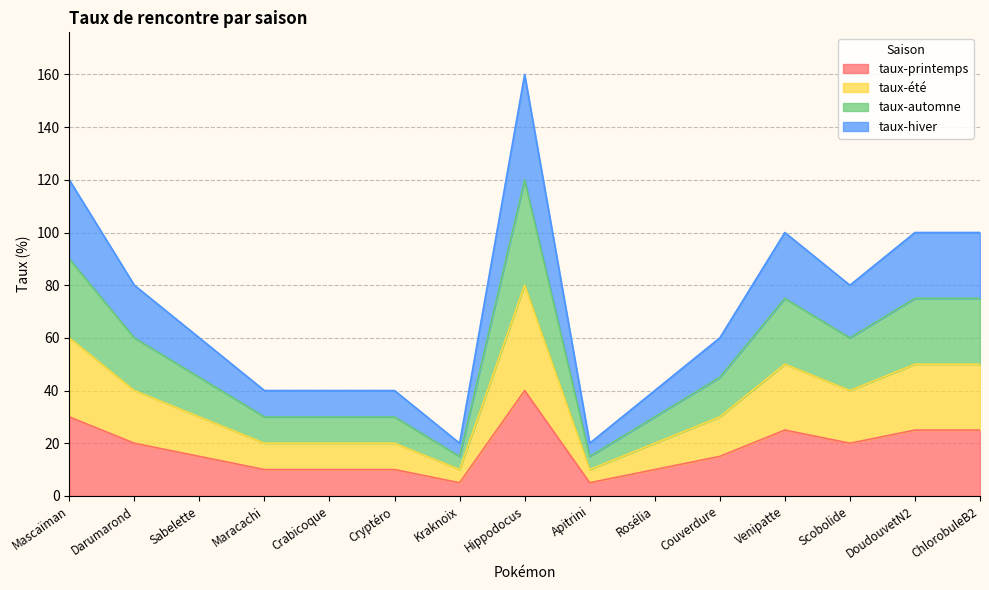

How many distinct data groups are displayed?

4